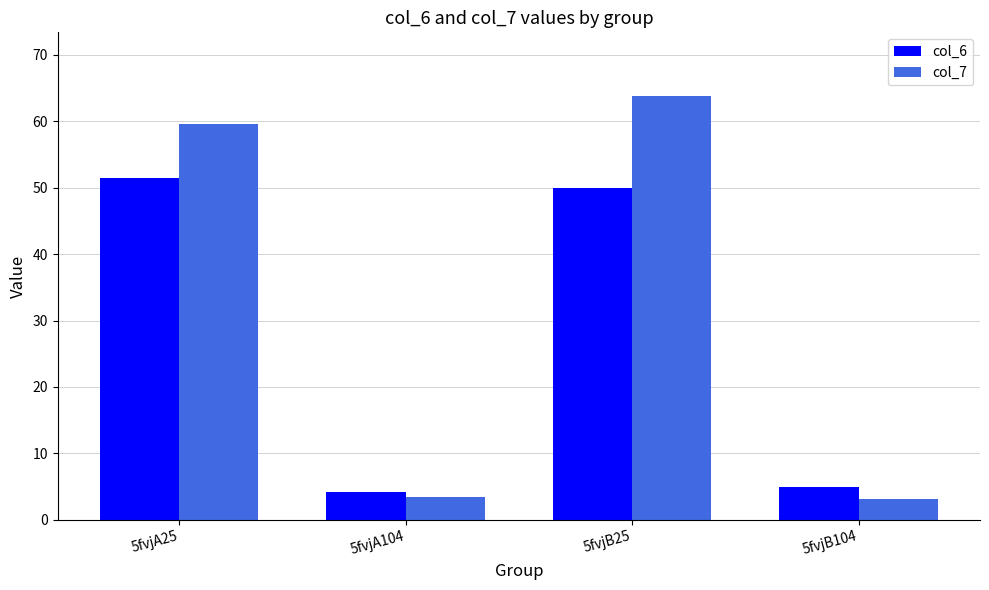

What is the label of the 1st bar from the right?

5fvjB104